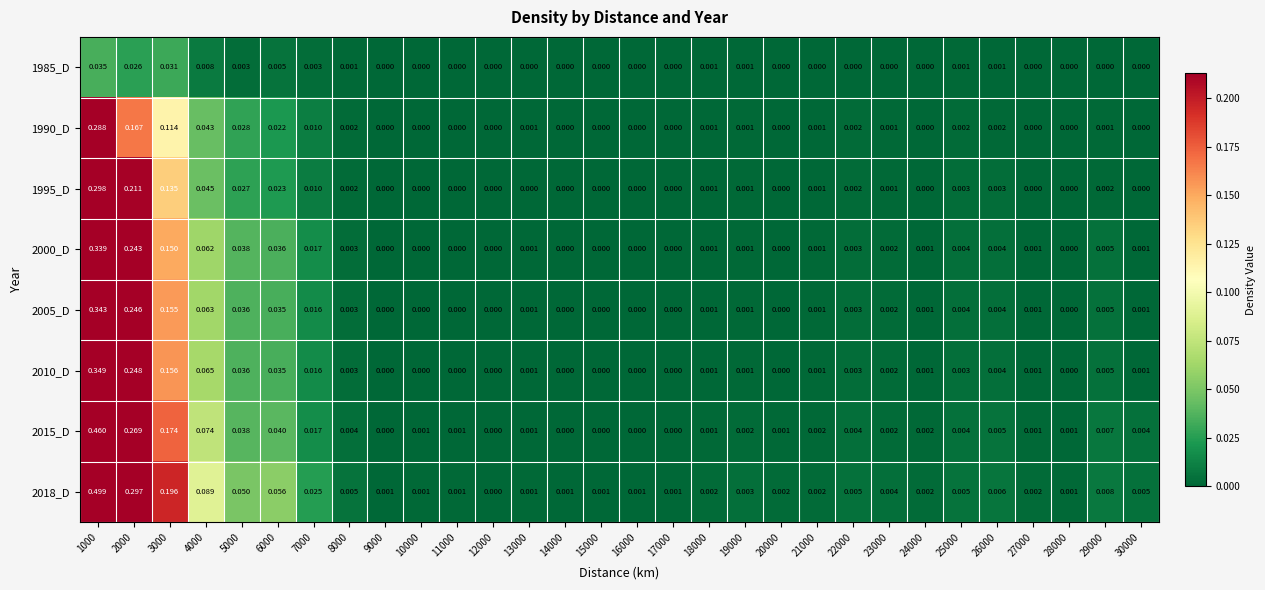

Is the value of 1985_D at 22000 greater than the value of 2015_D at 28000?

No